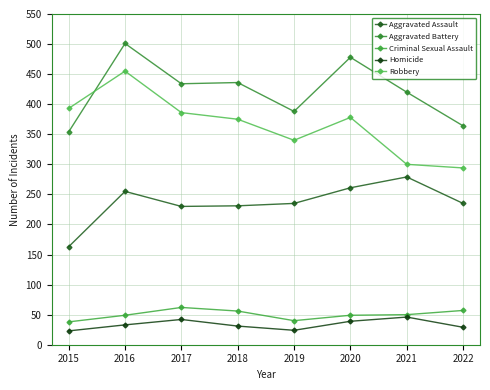

What is the total value across all series at 2016?

1293